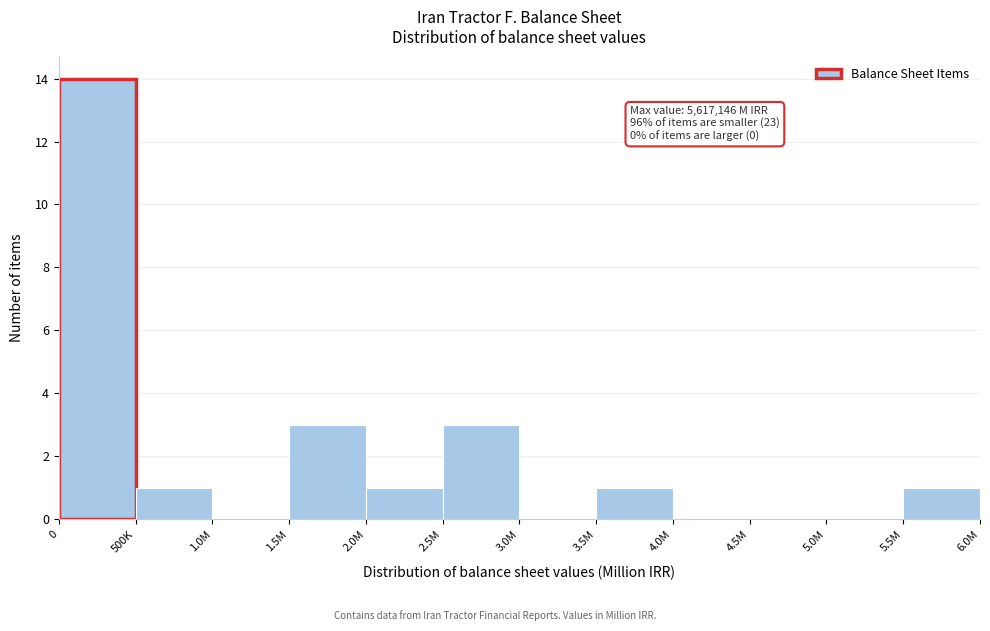

Reading left to right, extract all data points from this chart.

0=14	500K=1	1.0M=0	1.5M=3	2.0M=1	2.5M=3	3.0M=0	3.5M=1	4.0M=0	4.5M=0	5.0M=0	5.5M=1